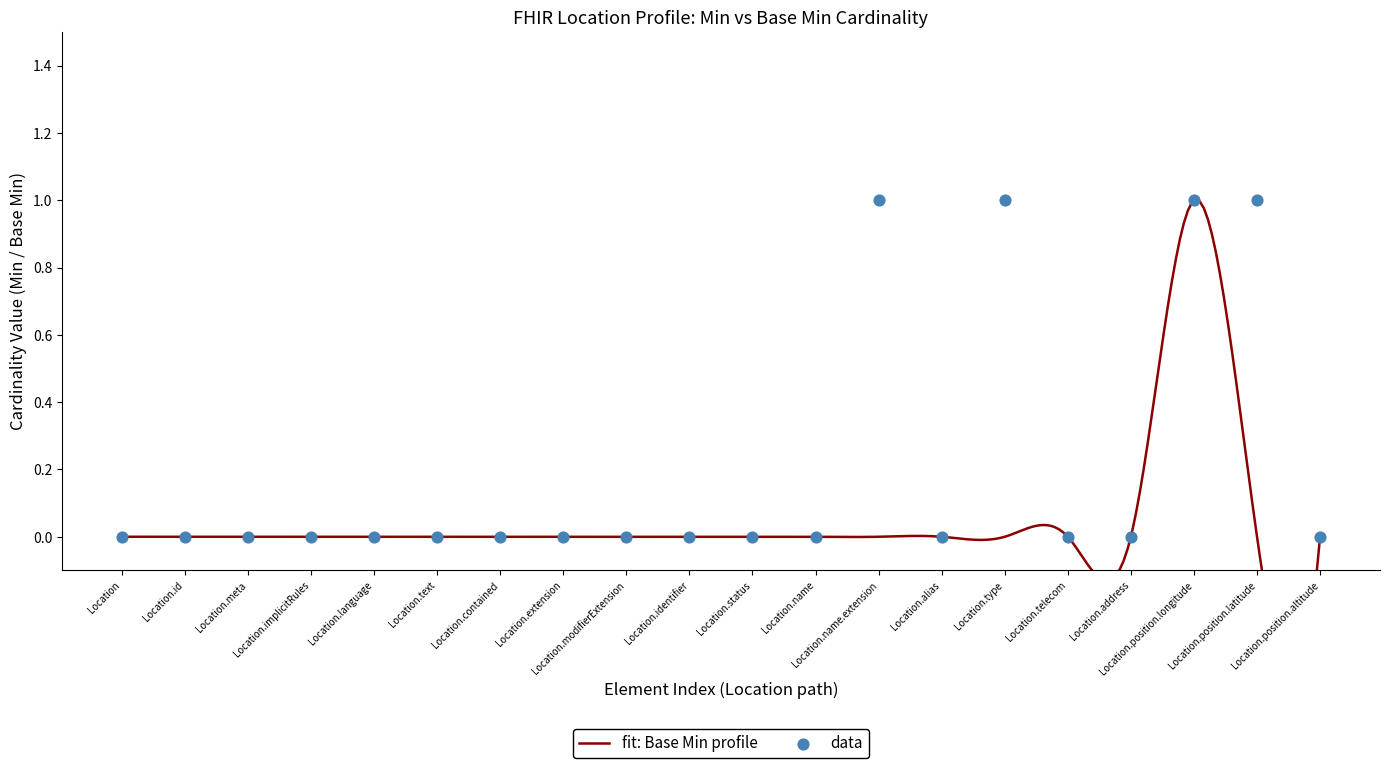

Between Location.address and Location.position.latitude, which is larger?

Location.position.latitude